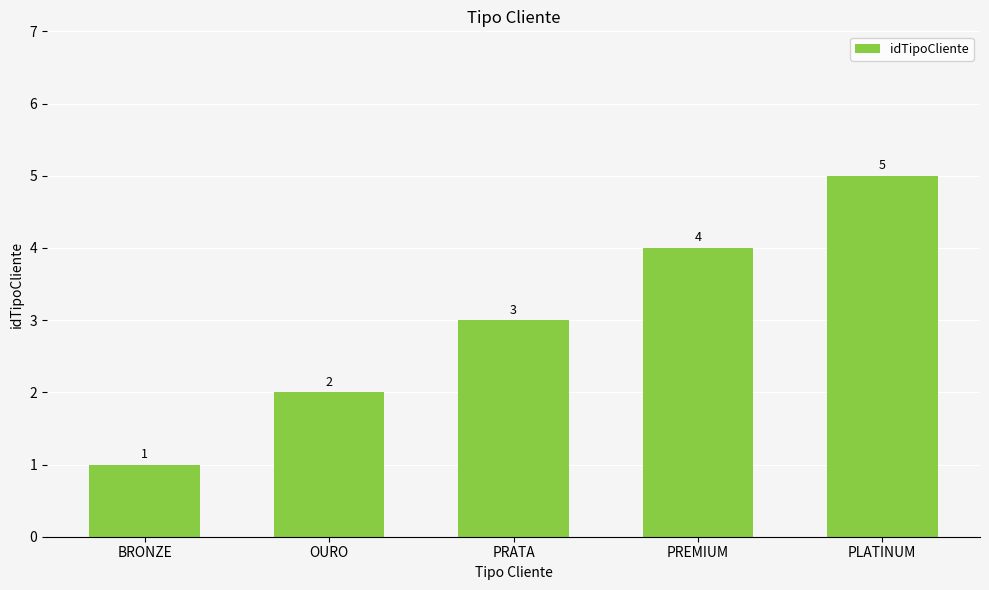

At which label is the value closest to 3?

PRATA